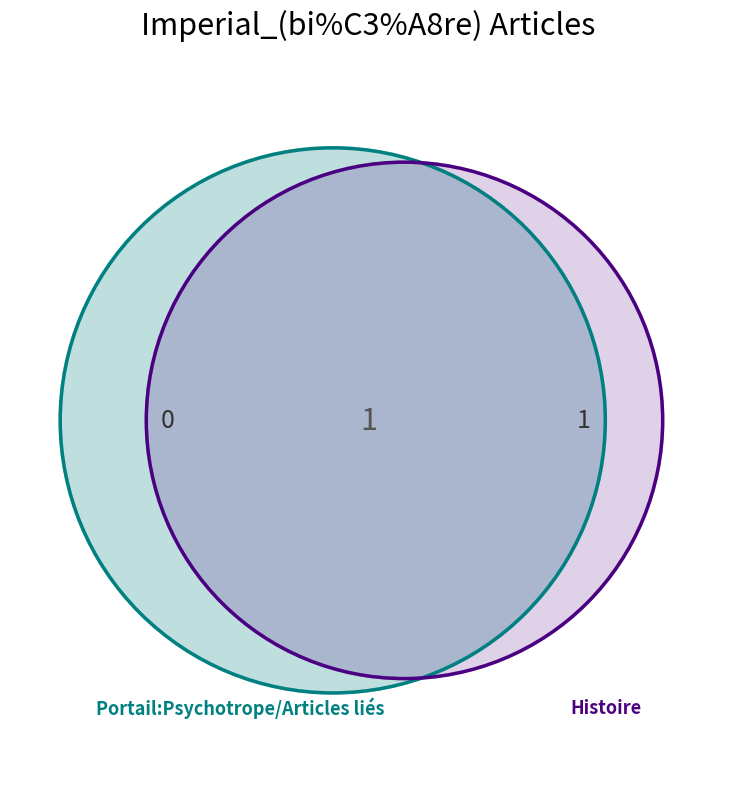

Does Imperial_(bi%C3%A8re) - row 0 account for over 50% of the chart?

No